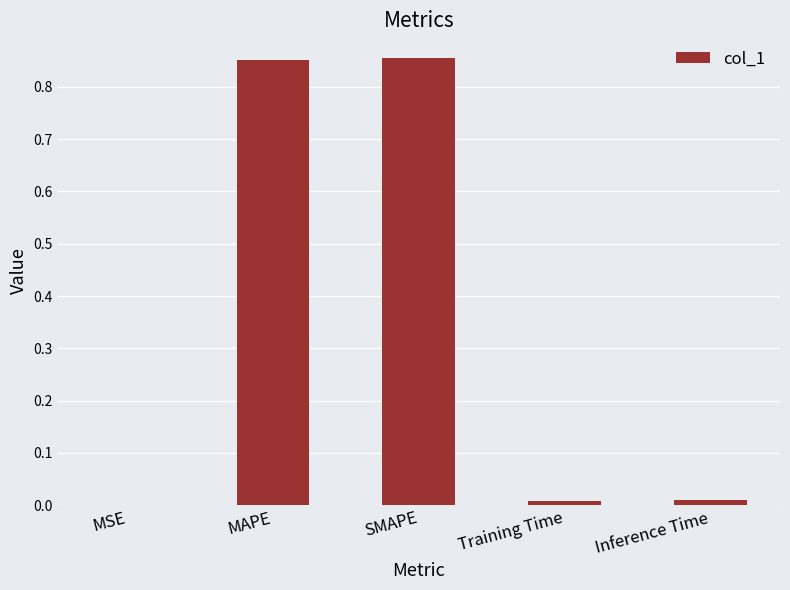

What is the sum of all values?

1.7